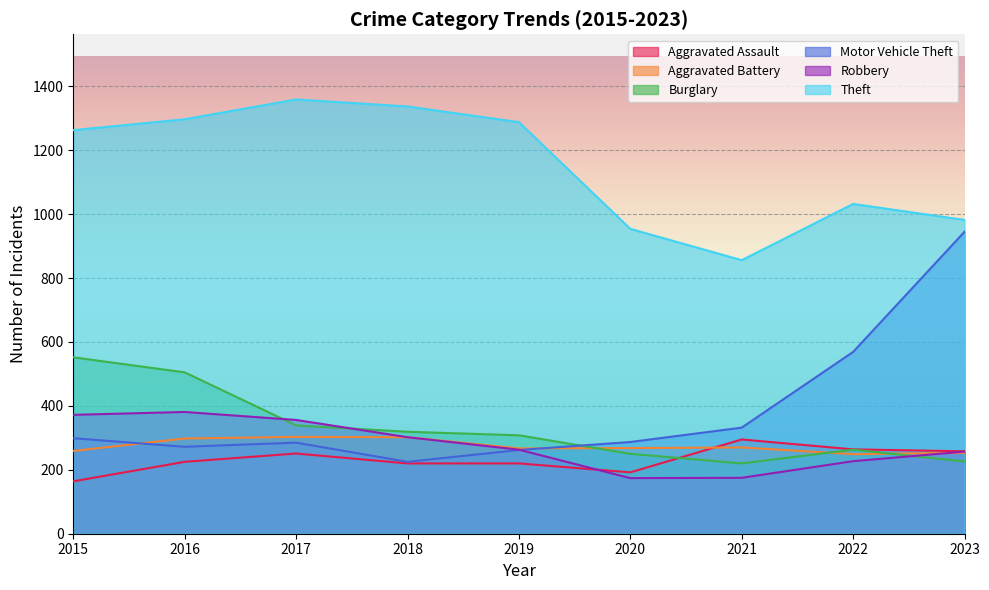

Does the chart display data point markers on the line(s)?

No